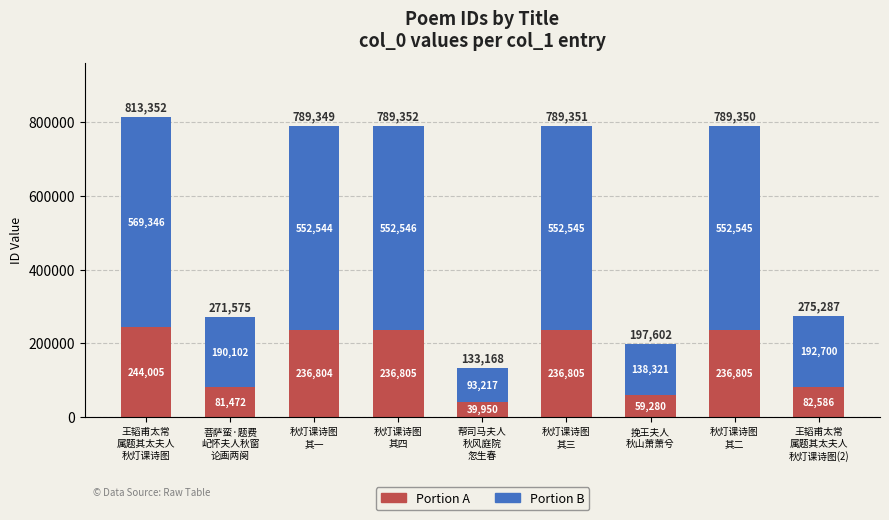

What is the difference between the Portion A values at 王韬甫太常
属题其太夫人
秋灯课诗图 and 秋灯课诗图
其三?

7200.3